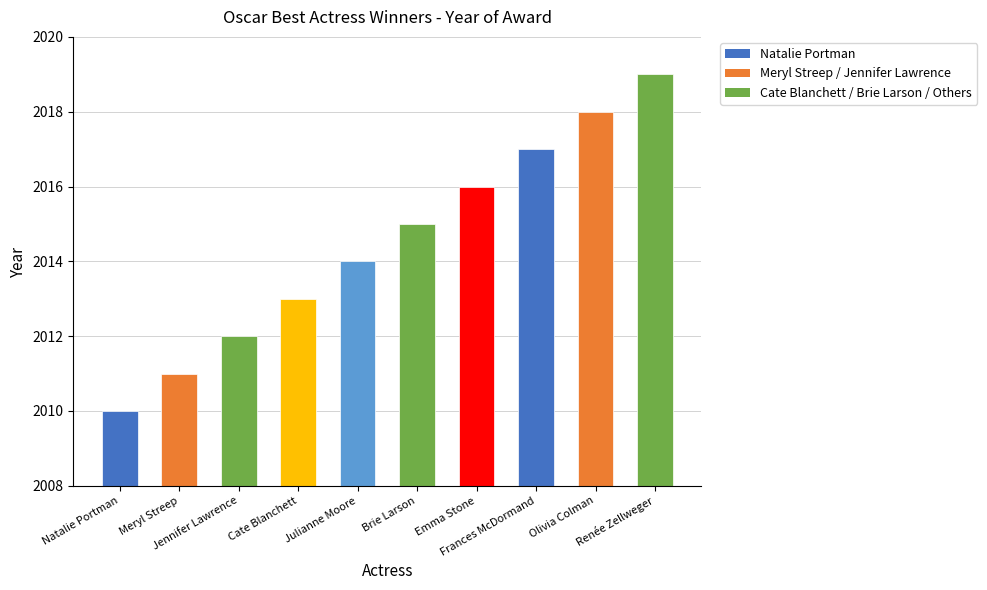

Reading right to left, extract all data points from this chart.

Renée Zellweger=2019	Olivia Colman=2018	Frances McDormand=2017	Emma Stone=2016	Brie Larson=2015	Julianne Moore=2014	Cate Blanchett=2013	Jennifer Lawrence=2012	Meryl Streep=2011	Natalie Portman=2010